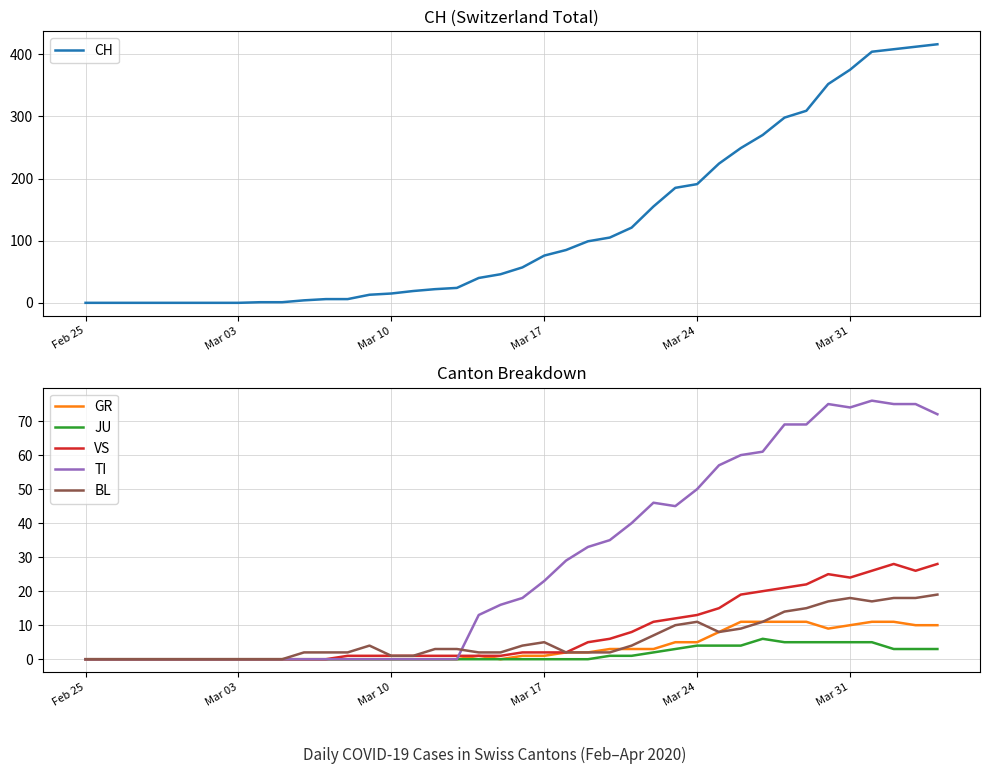

The TI series shows 0 at Mar 03. True or false?

True